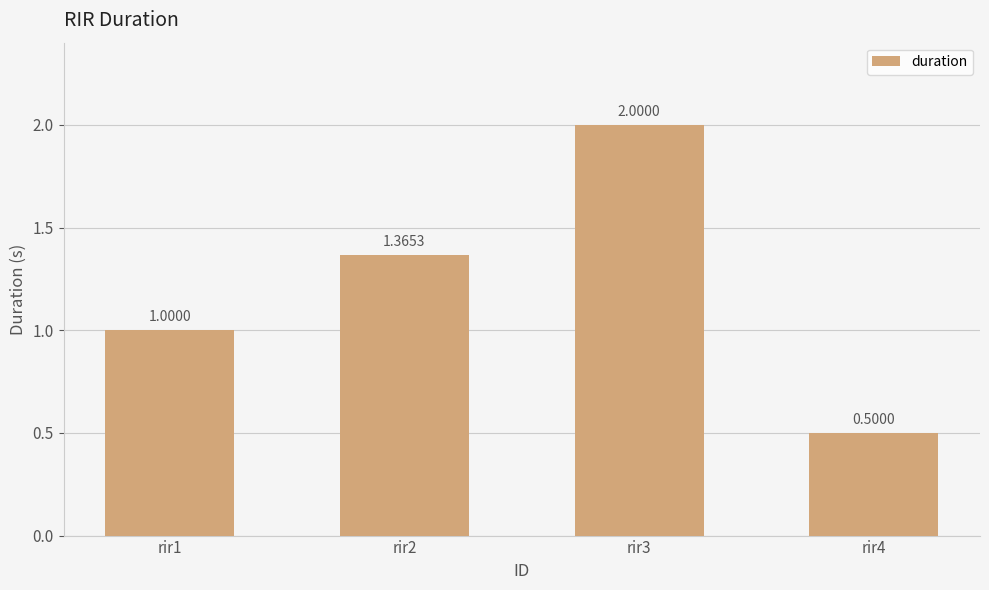

Does the chart contain stacked bars?

No